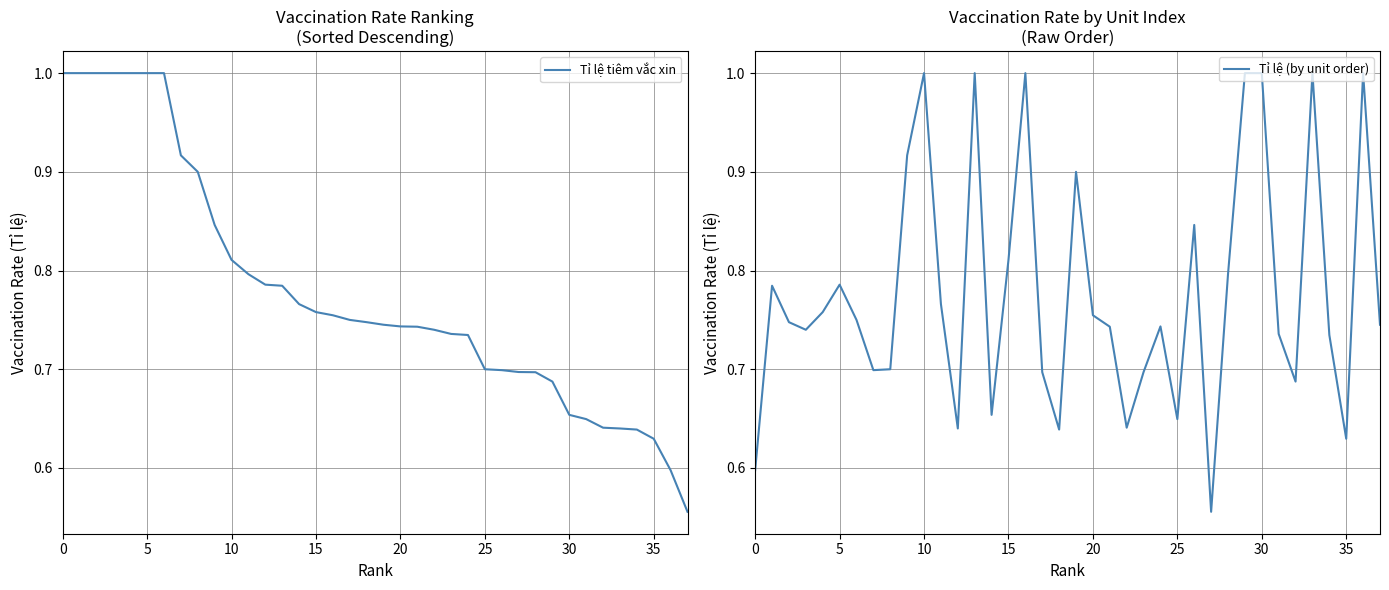

What is the greatest value displayed?

1.0